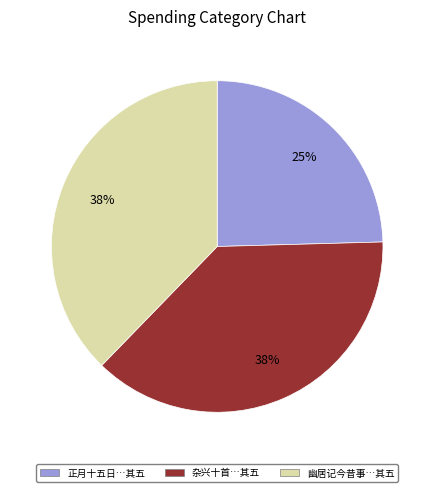

How many segments does this pie chart have?

3